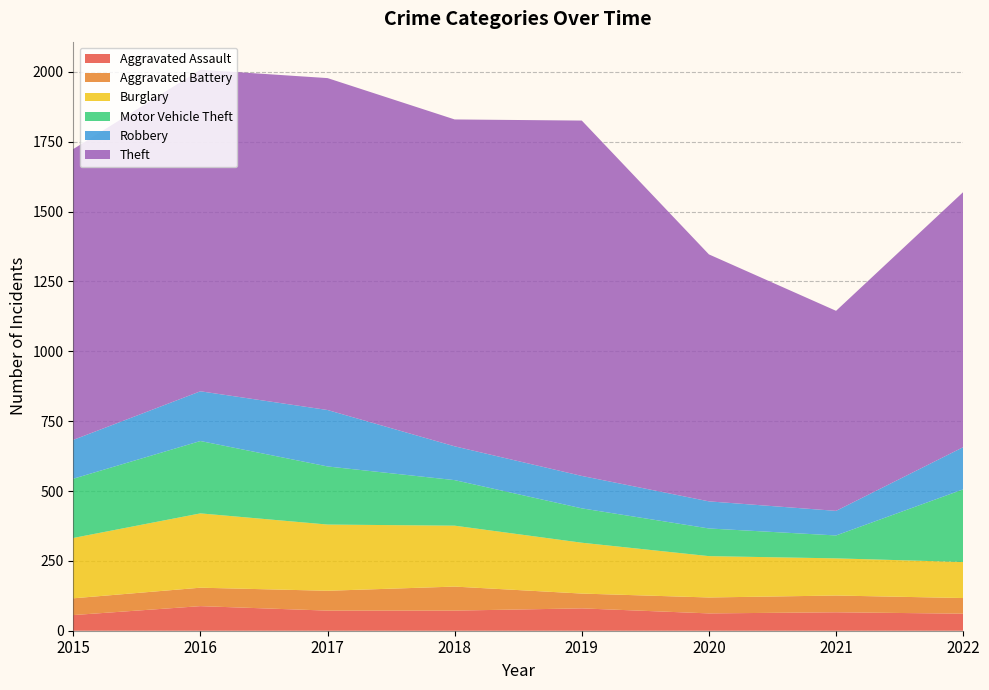

Reading right to left, what are all the values shown in this chart?

Aggravated Assault: 2022=61	2021=66	2020=62	2019=80	2018=72	2017=72	2016=88	2015=56
Aggravated Battery: 2022=56	2021=60	2020=57	2019=53	2018=86	2017=71	2016=66	2015=60
Burglary: 2022=129	2021=133	2020=148	2019=182	2018=218	2017=237	2016=266	2015=216
Motor Vehicle Theft: 2022=260	2021=82	2020=99	2019=123	2018=163	2017=208	2016=259	2015=212
Robbery: 2022=151	2021=88	2020=97	2019=116	2018=121	2017=202	2016=178	2015=139
Theft: 2022=913	2021=716	2020=884	2019=1272	2018=1170	2017=1188	2016=1151	2015=1041